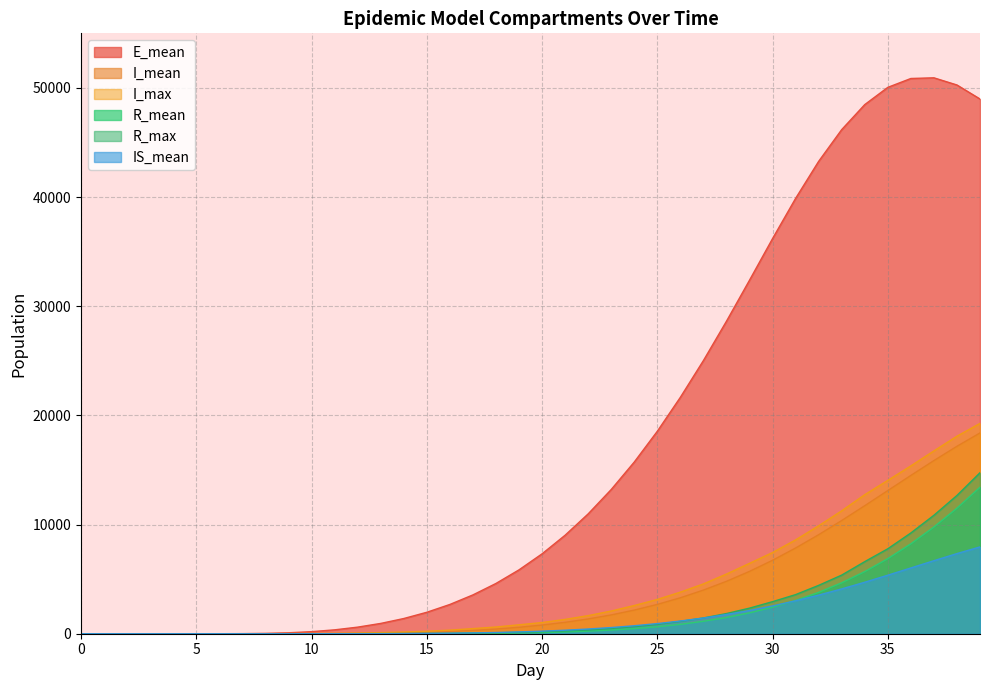

What is the sum of all R_max values?

88092.0